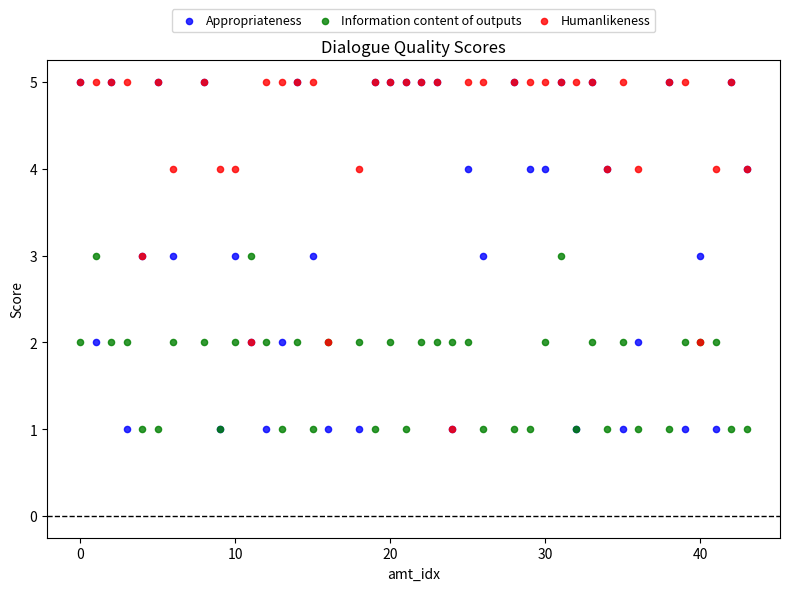

What are all the series names shown in the legend?

Appropriateness, Information content of outputs, Humanlikeness